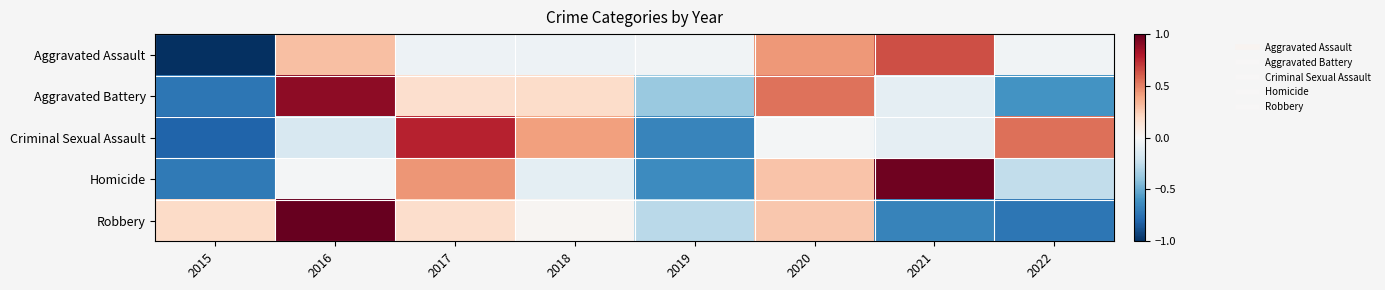

What is the total value across all series at 2019?

-2.0